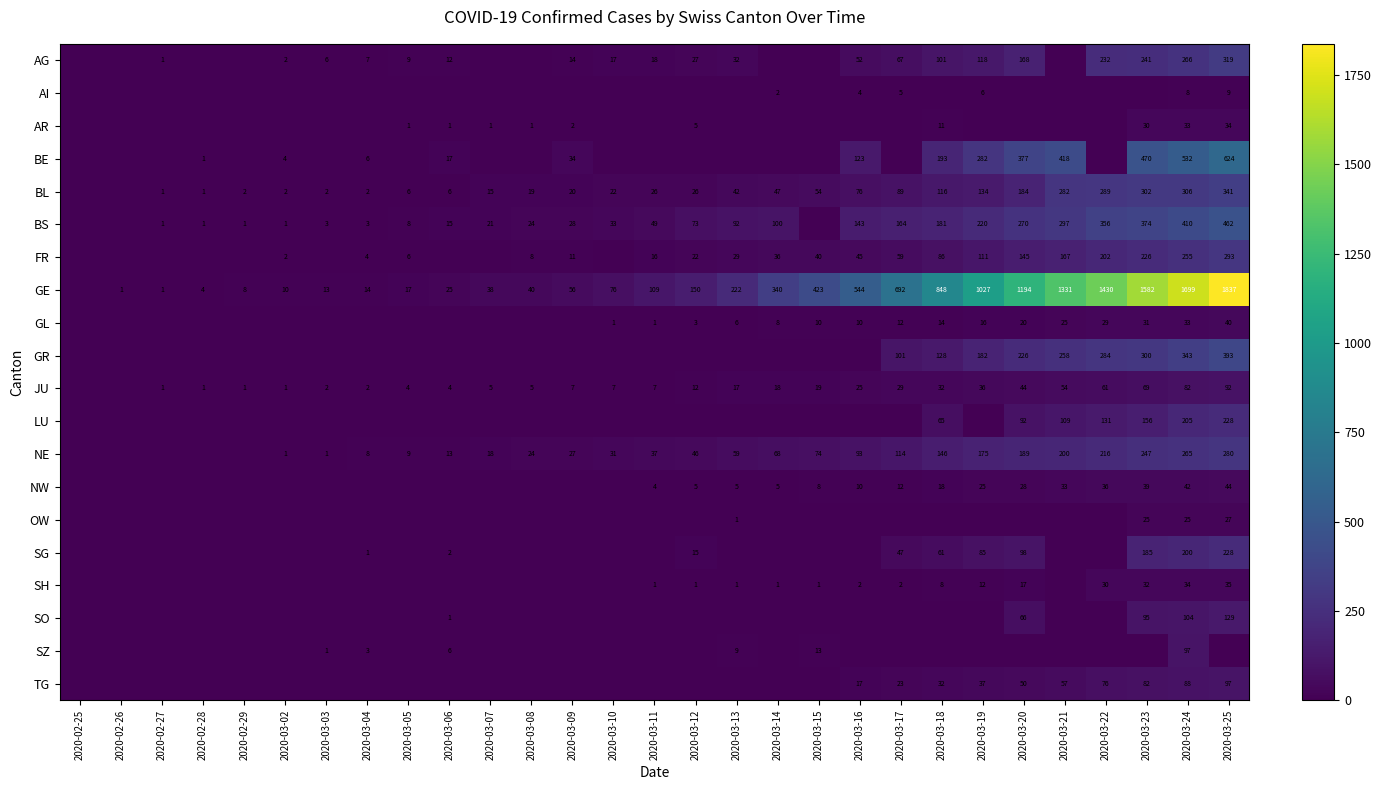

True or false: NW has a value of 33 at 2020-03-21.

True